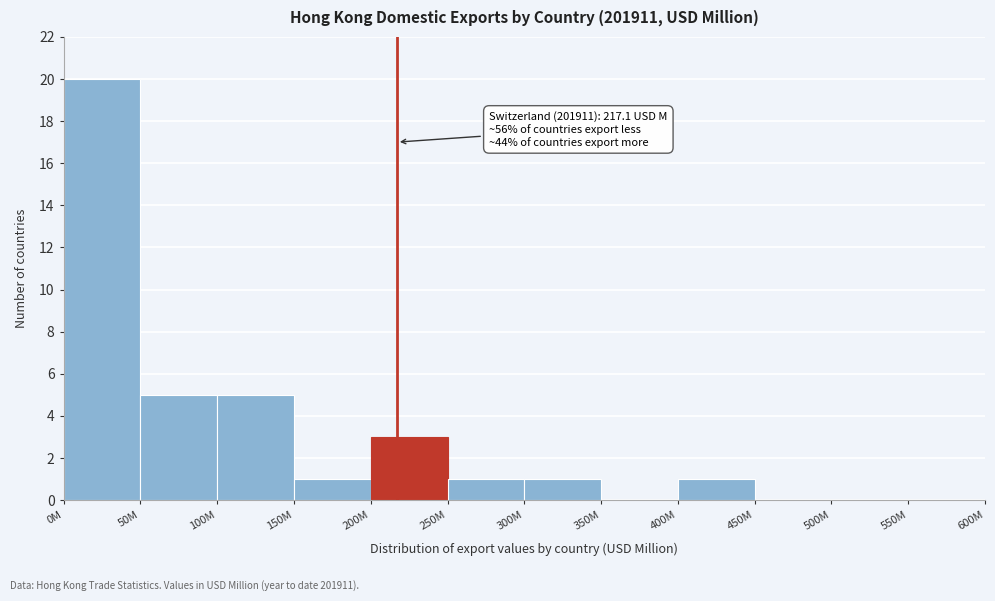

Reading left to right, what are all the values shown in this chart?

0M=20	50M=5	100M=5	150M=1	200M=3	250M=1	300M=1	350M=0	400M=1	450M=0	500M=0	550M=0